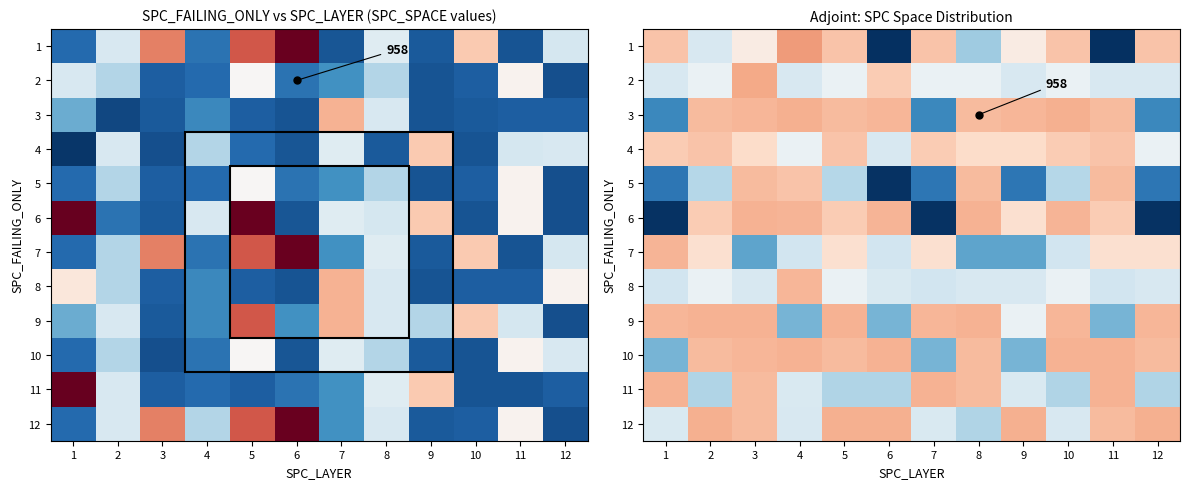

Count the number of categories in the chart.

12